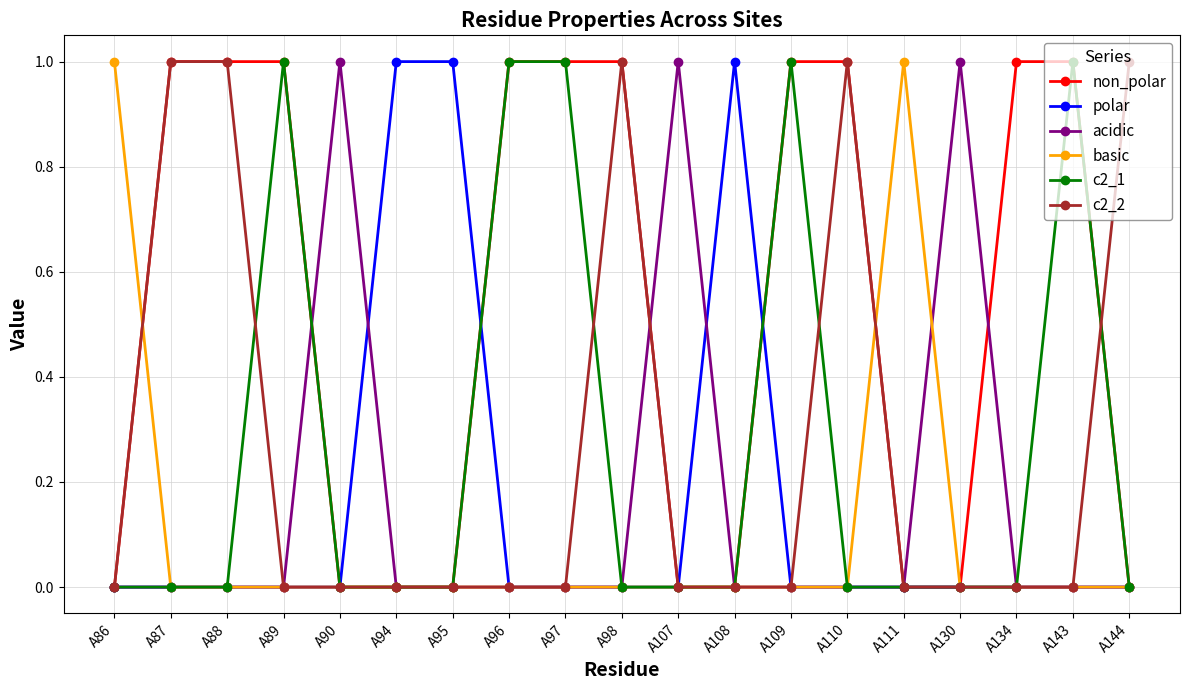

Which series has the largest total across all categories?

non_polar